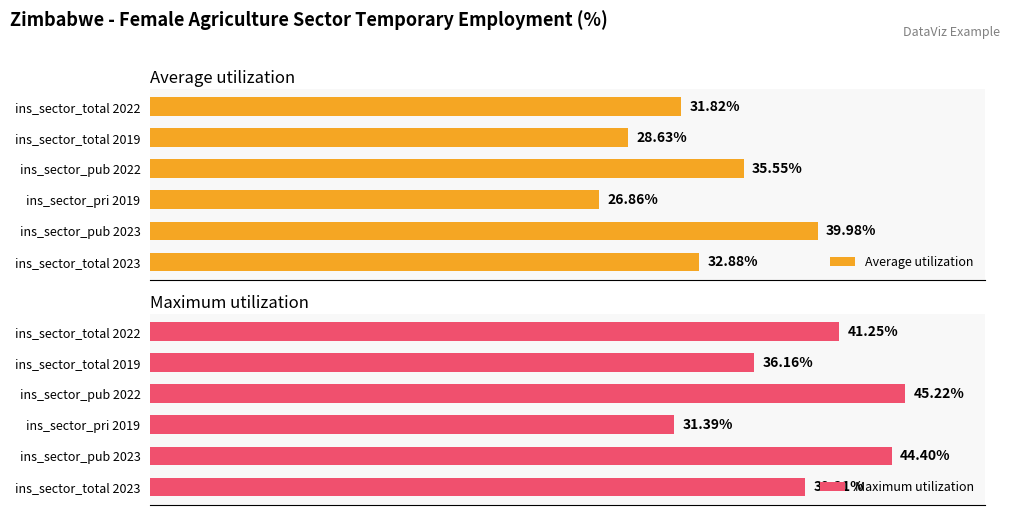

What is the value of the Average utilization bar at the 3rd from the left?

35.5